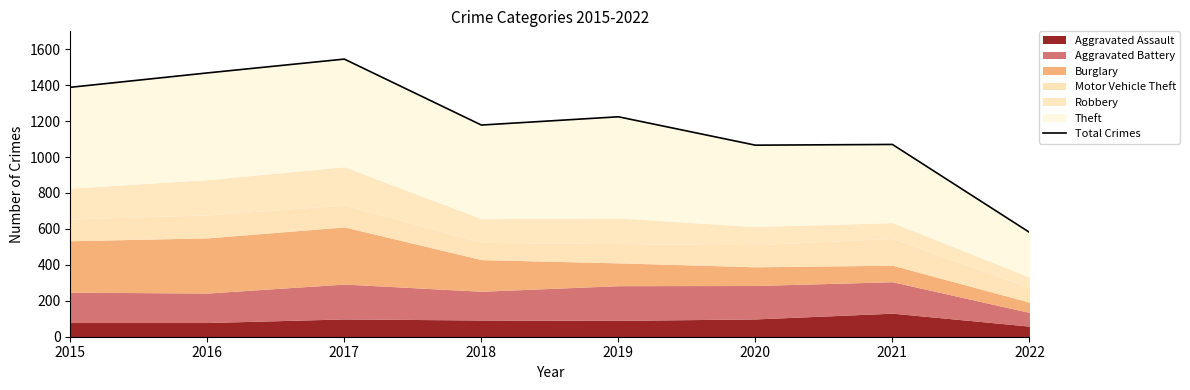

The chart shows a value of 1468 at 2016. True or false?

True